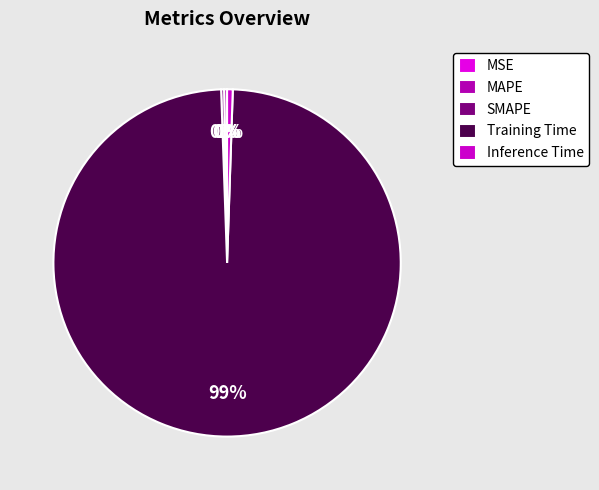

Combined, what portion of the pie is MSE and MAPE?

0.3%